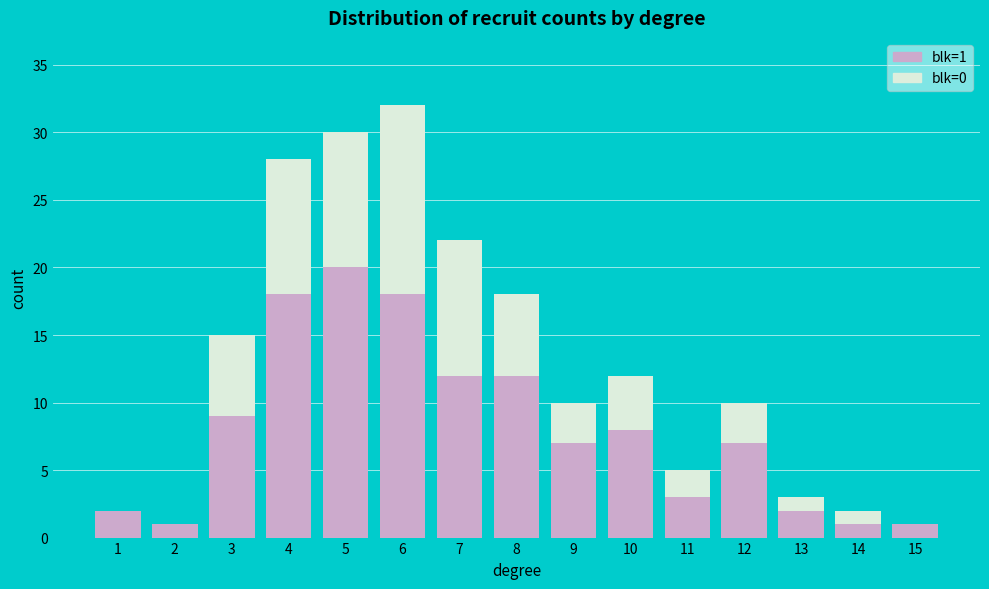

Reading left to right, what are the values for blk=1?

1=2	2=1	3=9	4=18	5=20	6=18	7=12	8=12	9=7	10=8	11=3	12=7	13=2	14=1	15=1